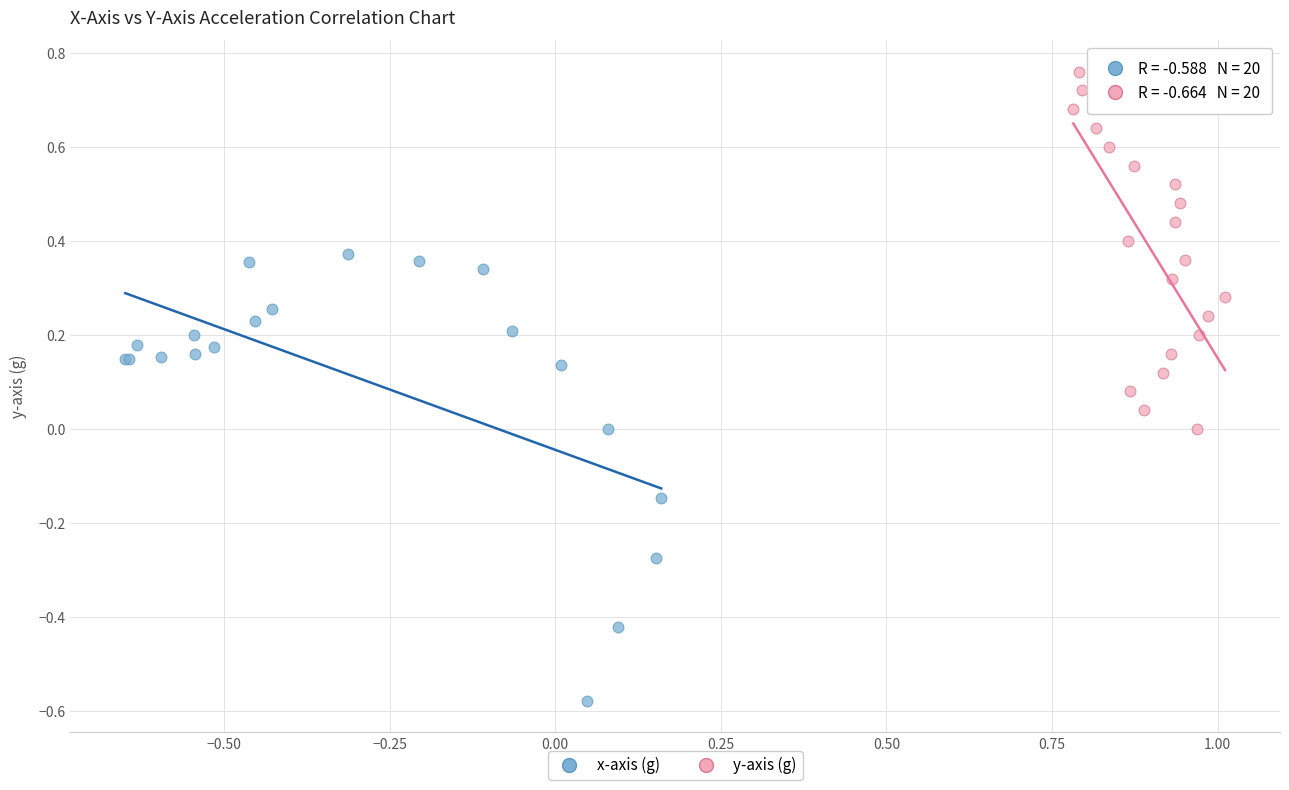

Which series has the largest Y range (max minus min)?

x-axis (g)